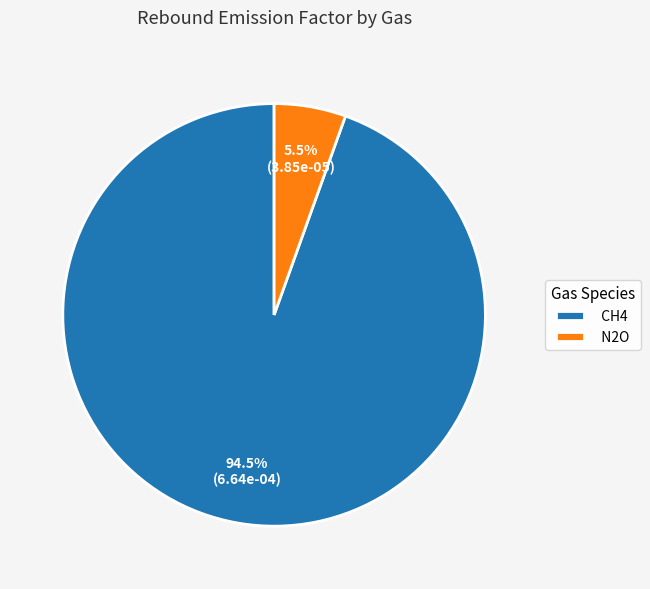

To the nearest percent, what is the average slice percentage?

50%